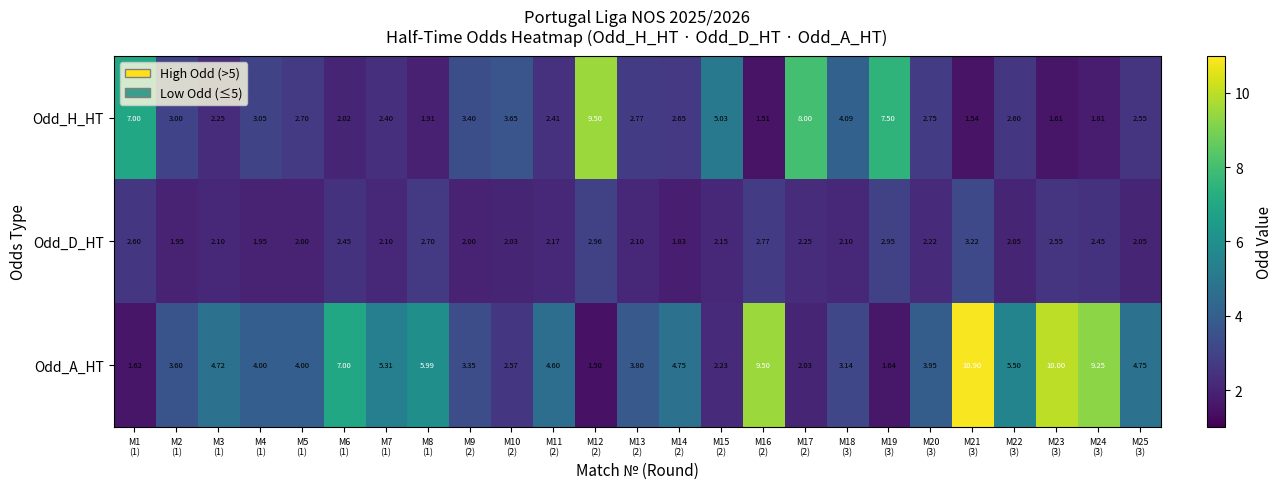

List the series in order of their overall mean, lowest first.

Odd_D_HT, Odd_H_HT, Odd_A_HT